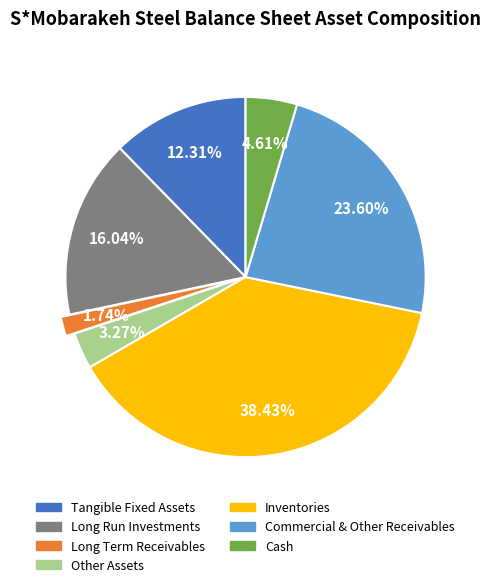

Does any single category account for the majority?

No